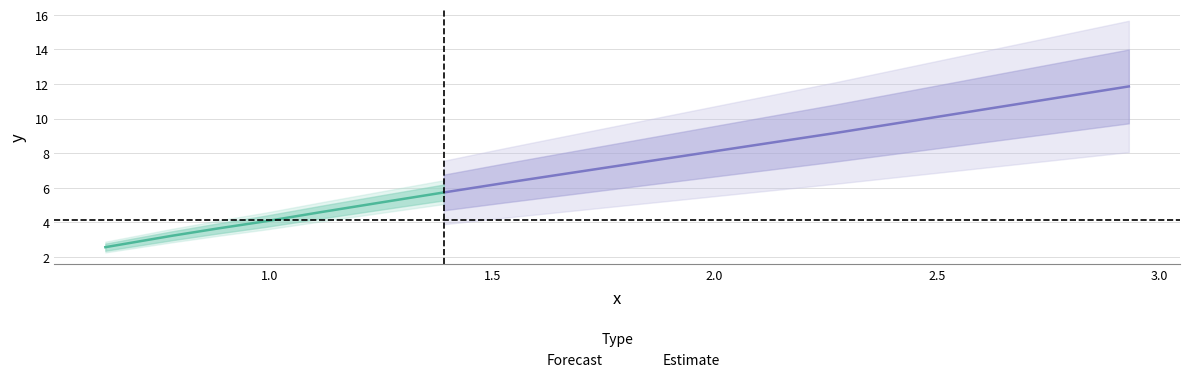

Which has a higher value, 0.78 or 0.885?

0.885